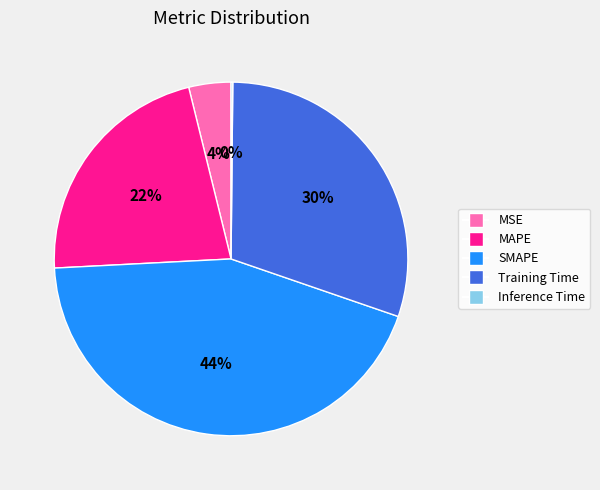

Which category has the biggest portion of the pie?

SMAPE